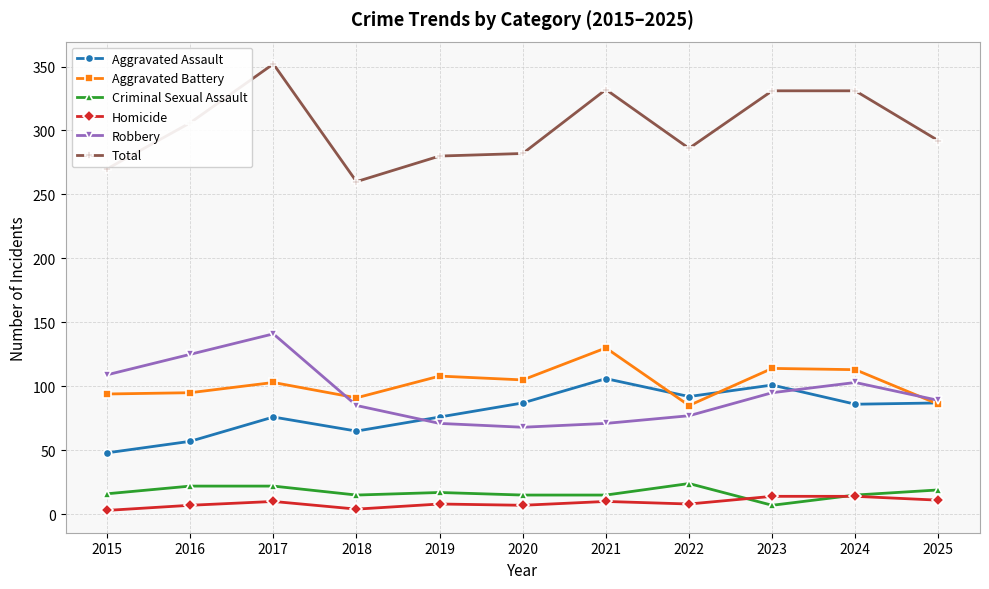

Where is the first local maximum for Aggravated Battery?

2017